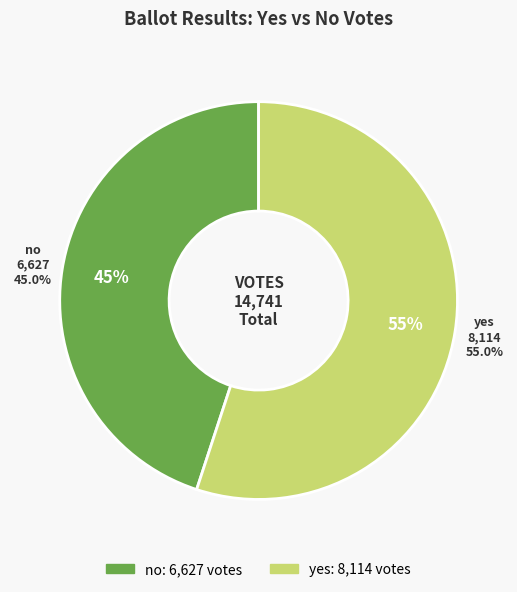

What percentage is the yes slice, to the nearest percent?

55%